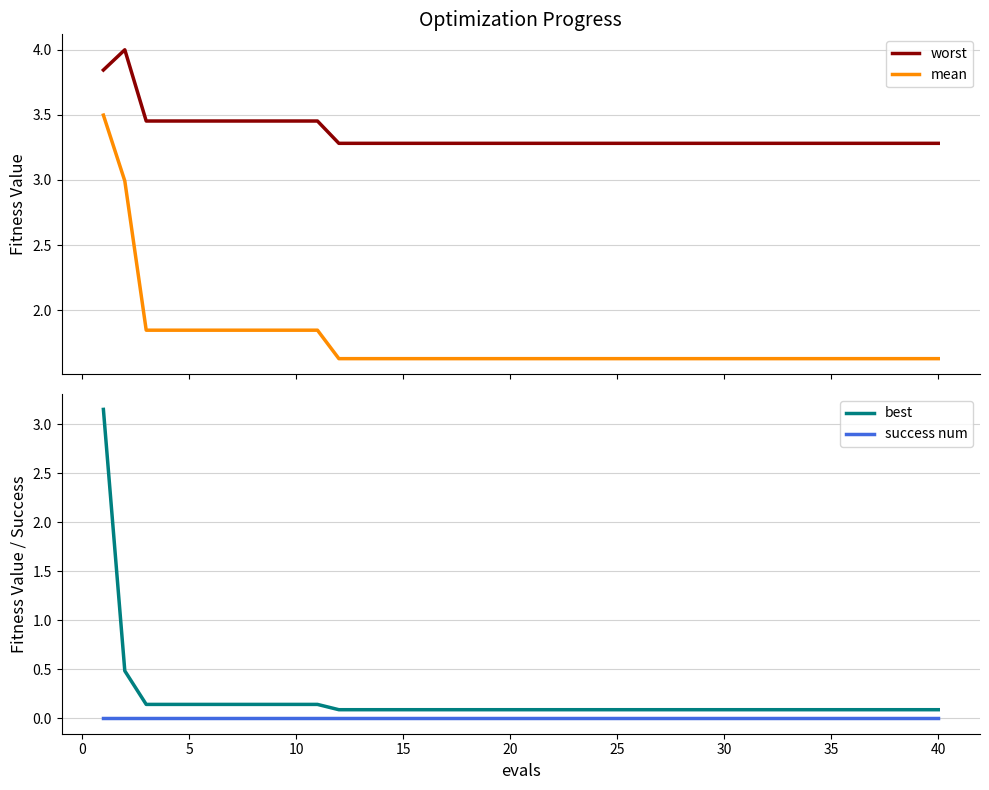

True or false: worst and mean intersect in this chart.

False